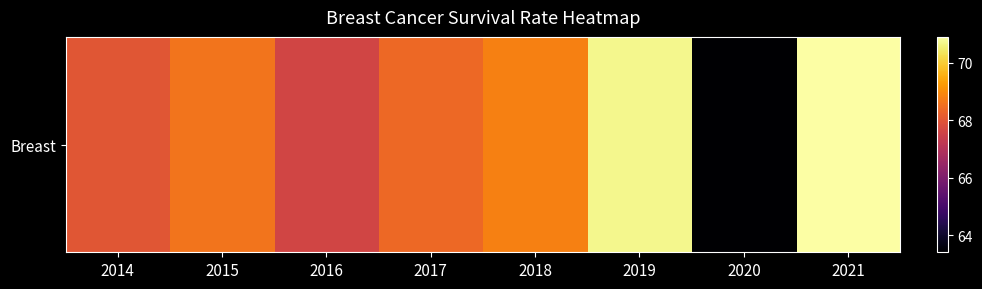

List the labels in order of value, largest first.

2021, 2019, 2018, 2015, 2017, 2014, 2016, 2020